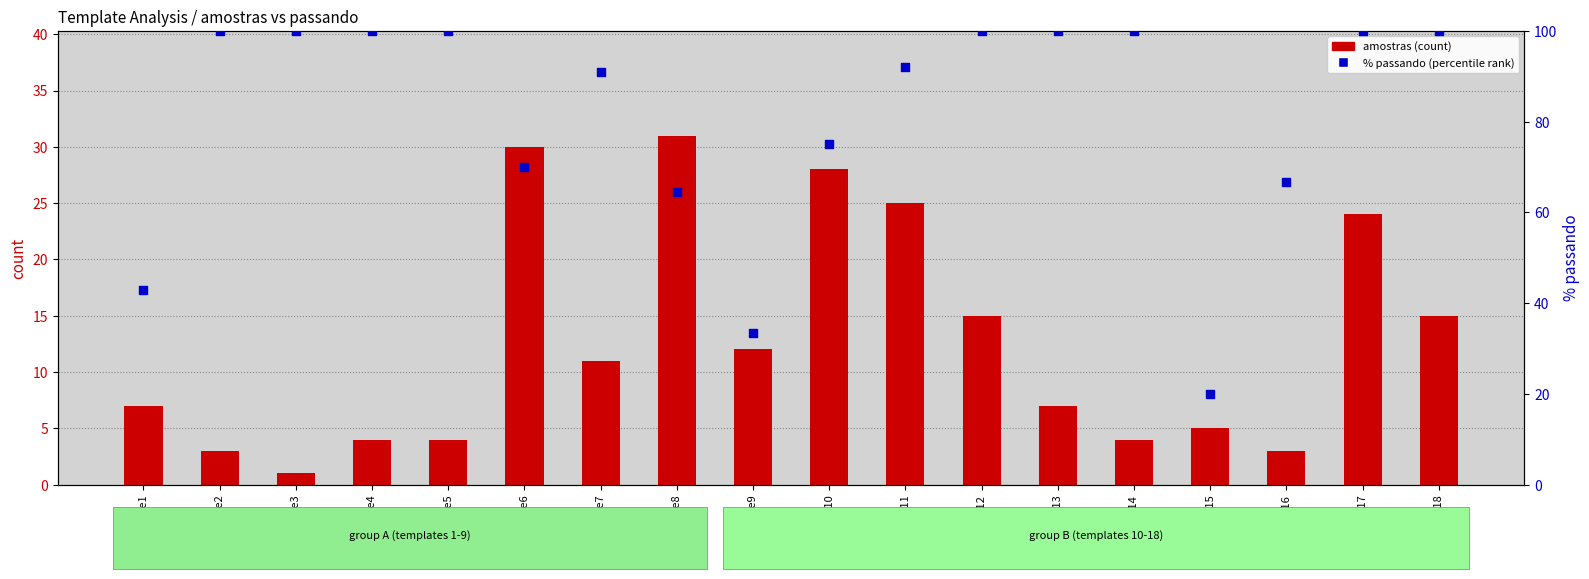

Which series contains the lowest Y value?

amostras (count)